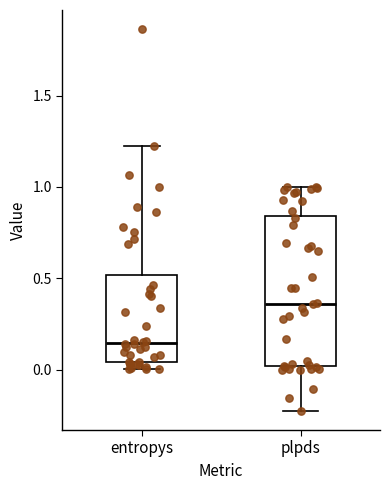

Reading left to right, transcribe this box plot: for each box, give where its median line is, the range the box spans, and where its two whiskers end, as read against the y-axis. The values are not printed on the chart, so give them approximately, as read against the axis.

entropys: median 0.15, box 0.05 to 0.50, whiskers 0.00 to 1.20
plpds: median 0.35, box 0.00 to 0.85, whiskers -0.25 to 1.00